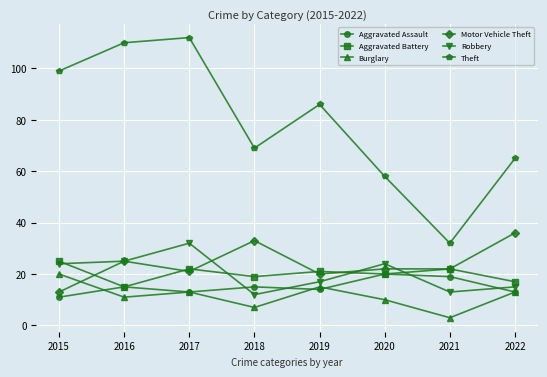

Is it true that Theft equals 175 at 2015?

False